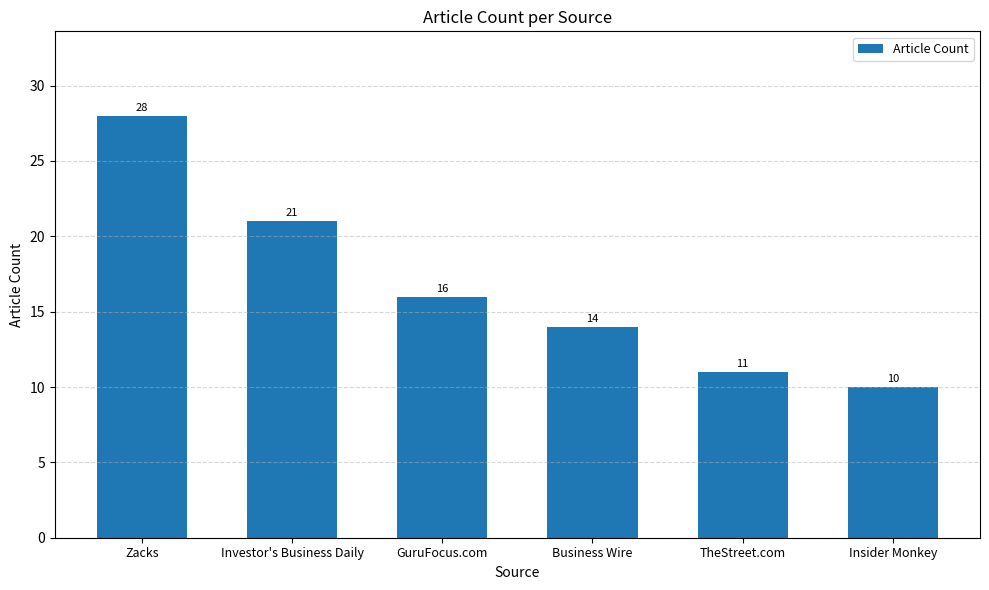

The chart shows a value of 16 at Insider Monkey. True or false?

False